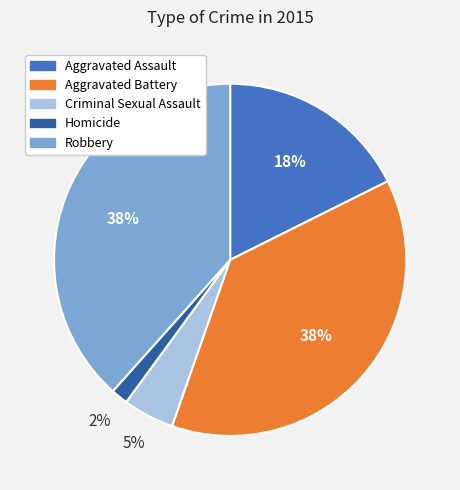

Count the number of slices in the pie.

5